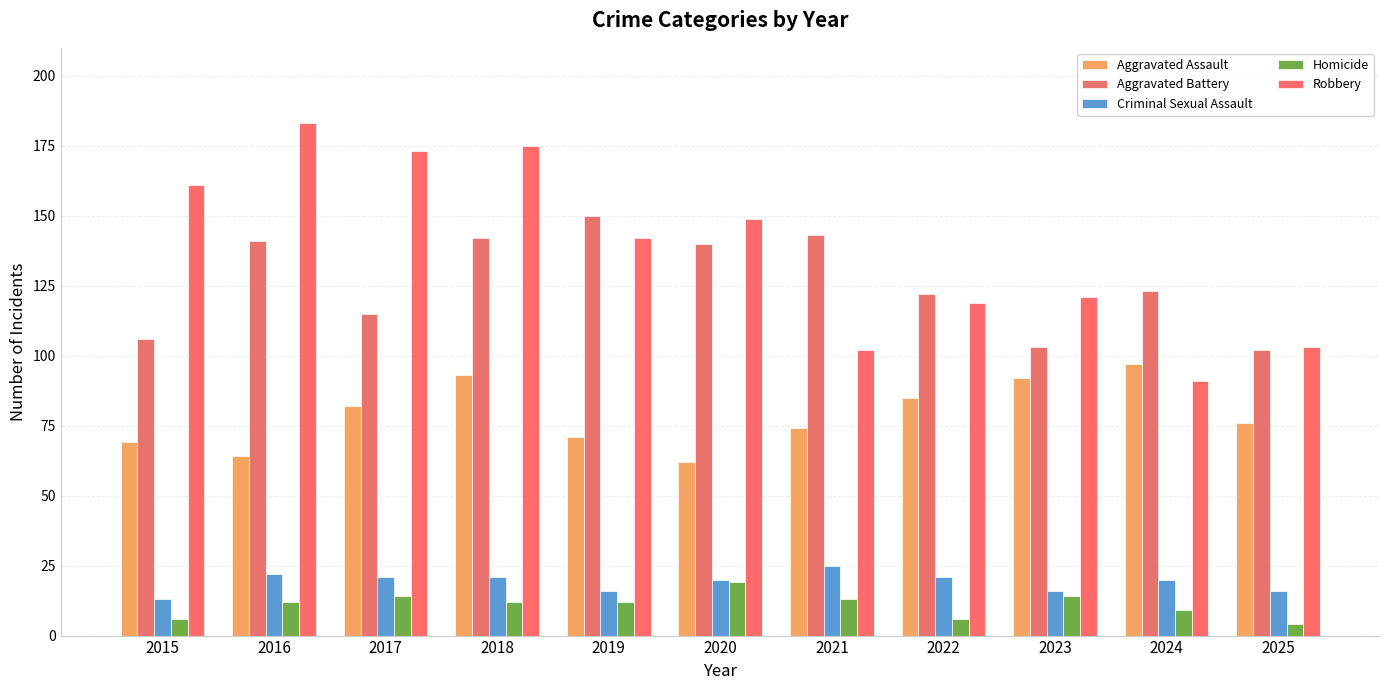

How many series are shown in this chart?

5